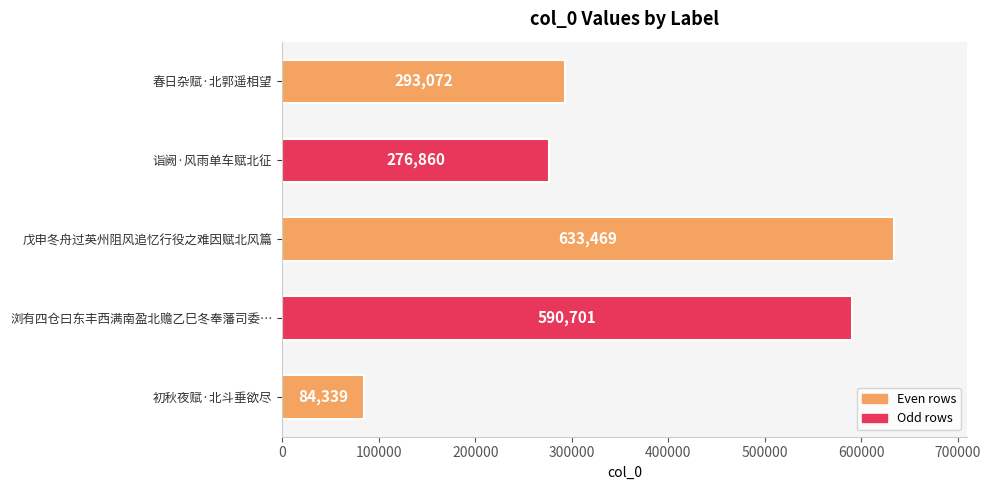

The chart shows a value of 90845 at 诣阙·风雨单车赋北征. True or false?

False